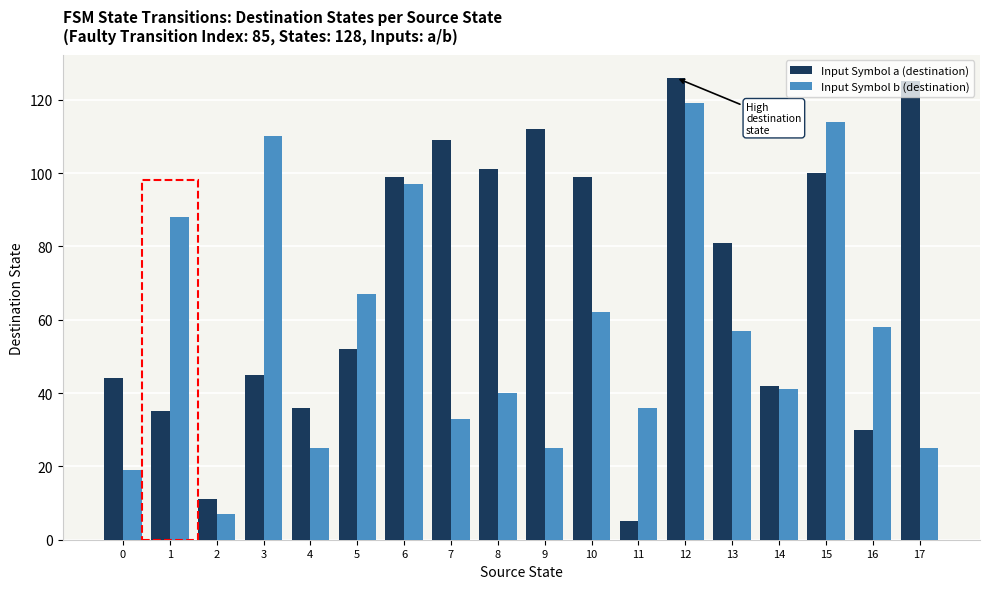

Reading left to right, what are all the values shown in this chart?

Input Symbol a (destination): 44	35	11	45	36	52	99	109	101	112	99	5	126	81	42	100	30	125
Input Symbol b (destination): 19	88	7	110	25	67	97	33	40	25	62	36	119	57	41	114	58	25